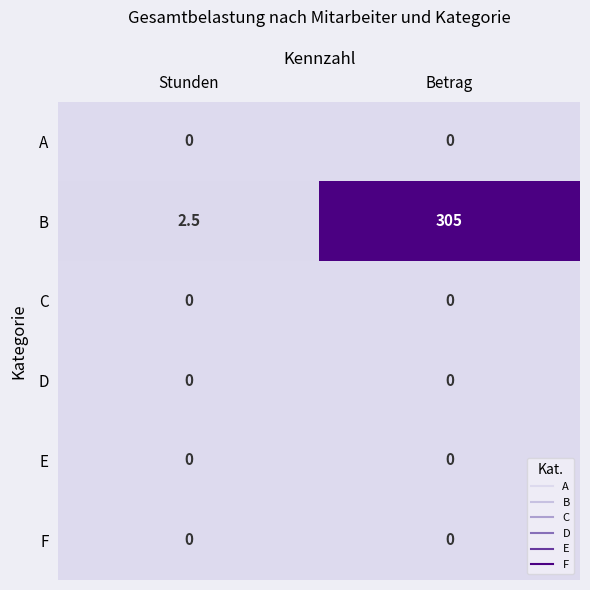

Which series has the widest spread of values?

B